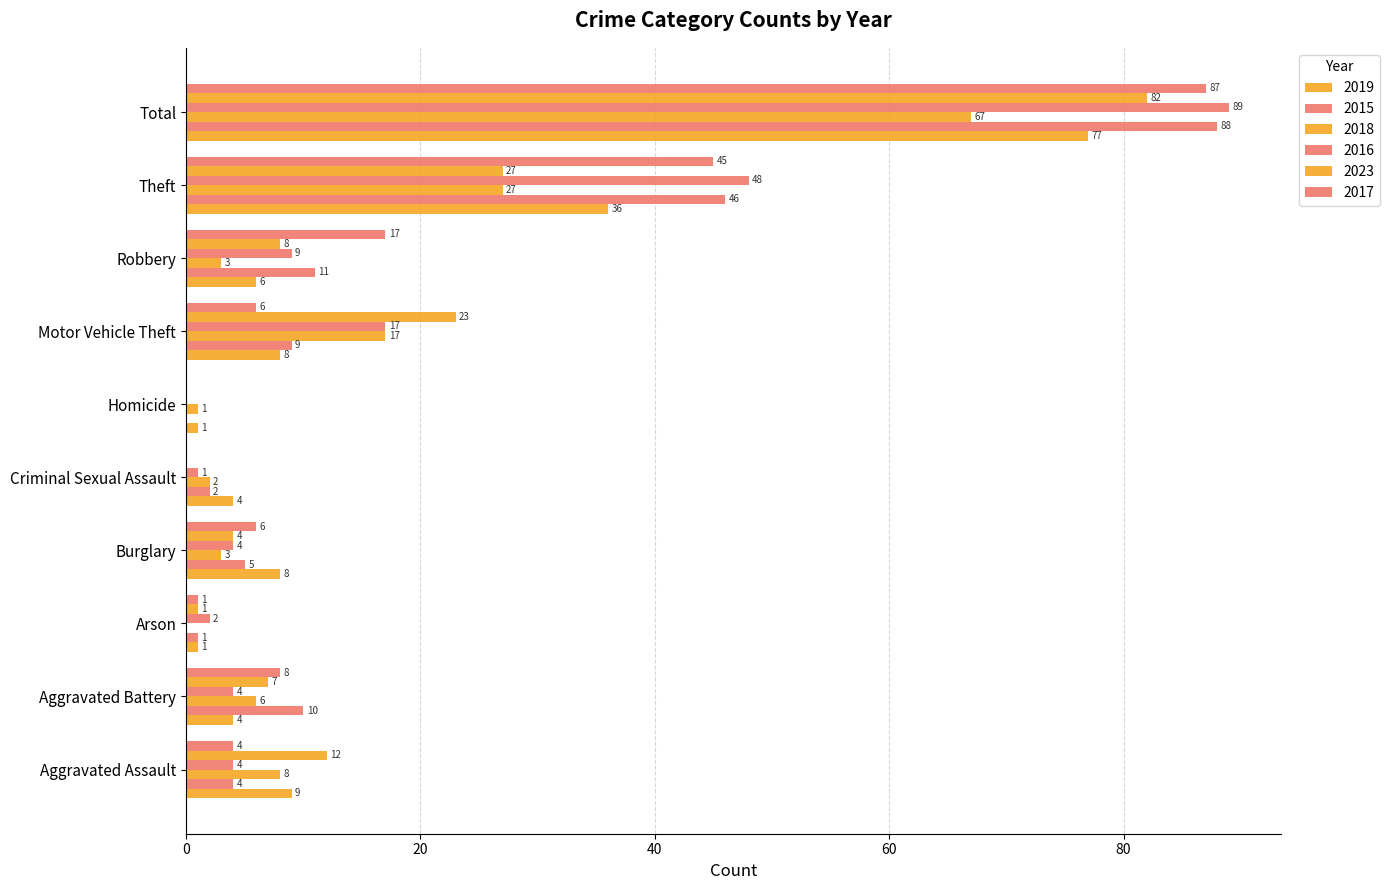

Which series has the largest range (max minus min)?

2016